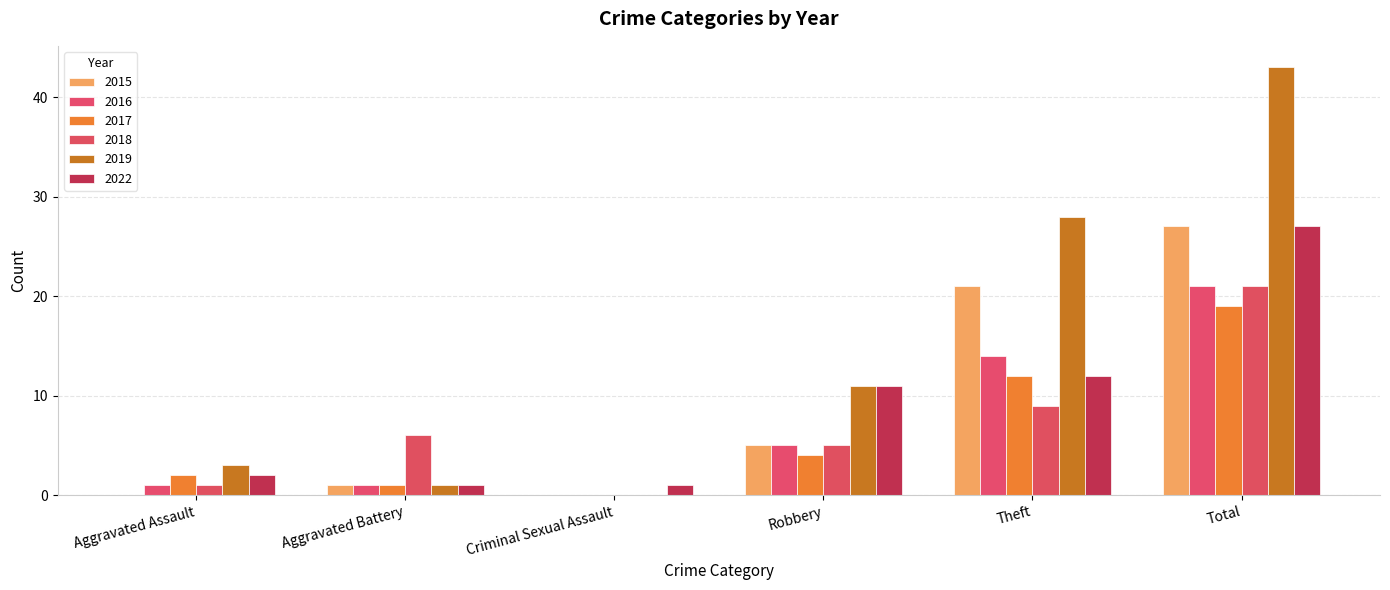

The 2018 series shows 1 at Aggravated Assault. True or false?

True